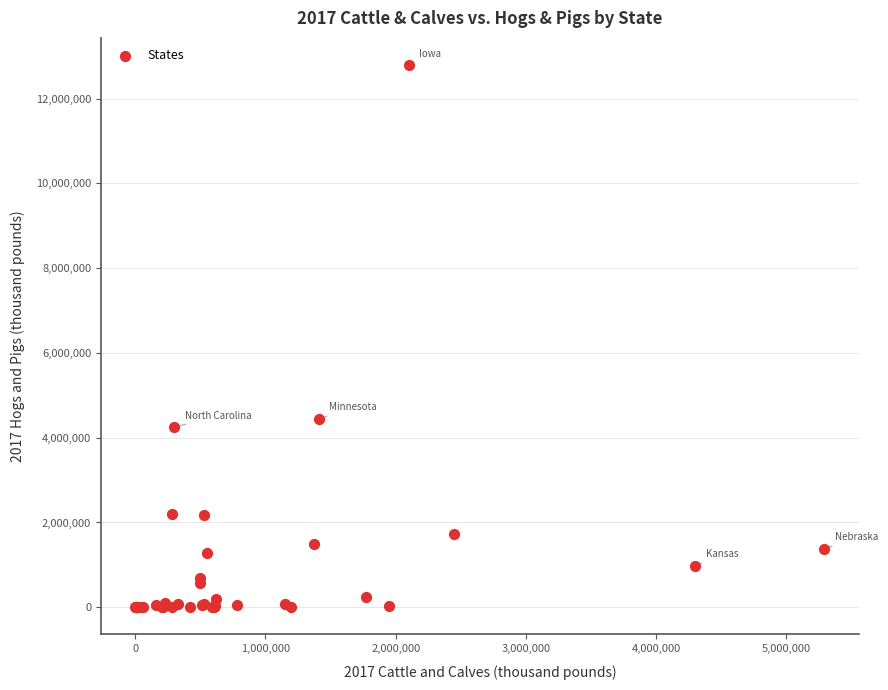

What Y value in the scatter plot is closest to 6395685?

4441949.0